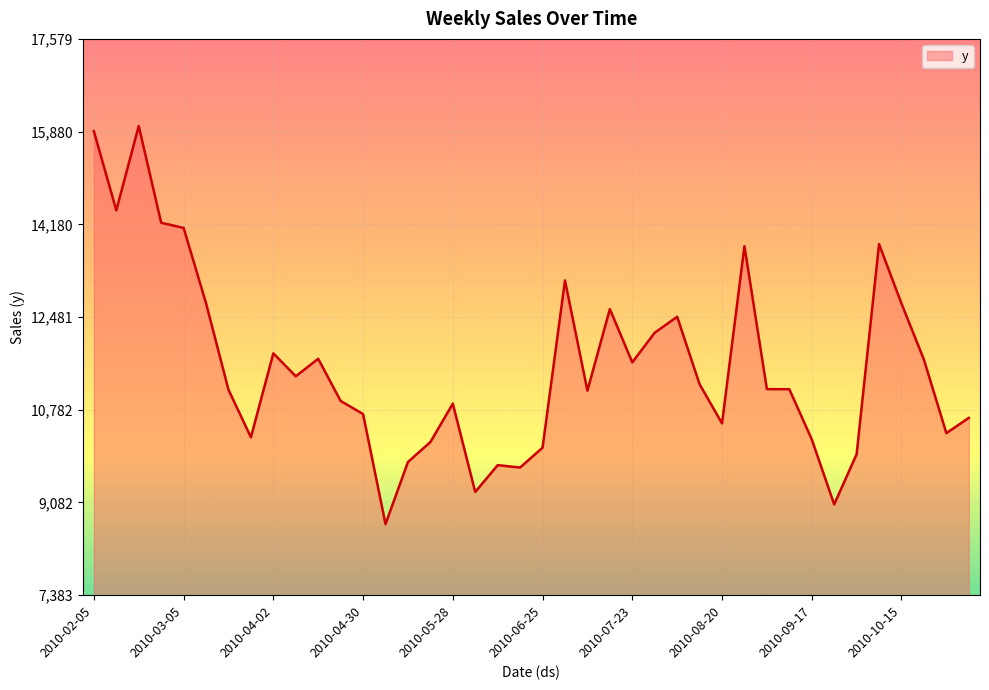

What is the greatest value displayed?

15980.9